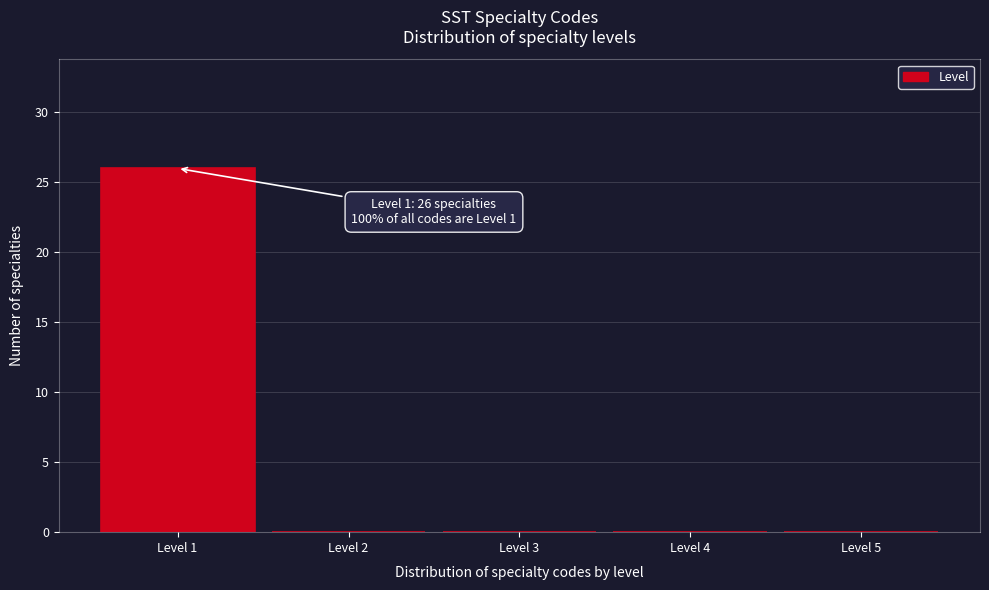

Which range on the x-axis has the tallest bar?

0.5 to 1.5